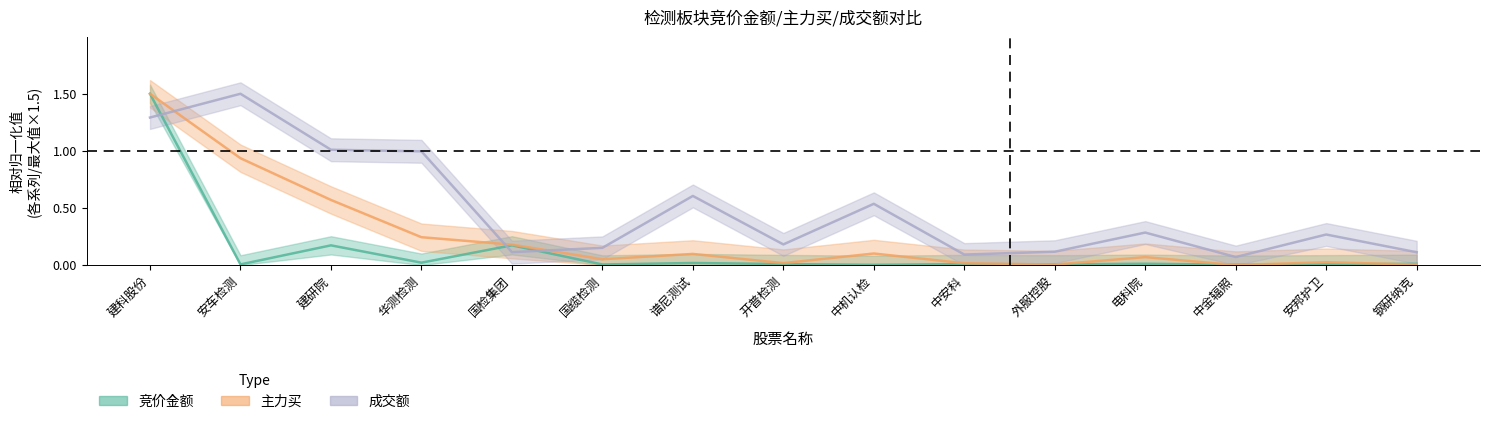

What is the difference between the maximum and minimum values in the 成交额 series?

1.4